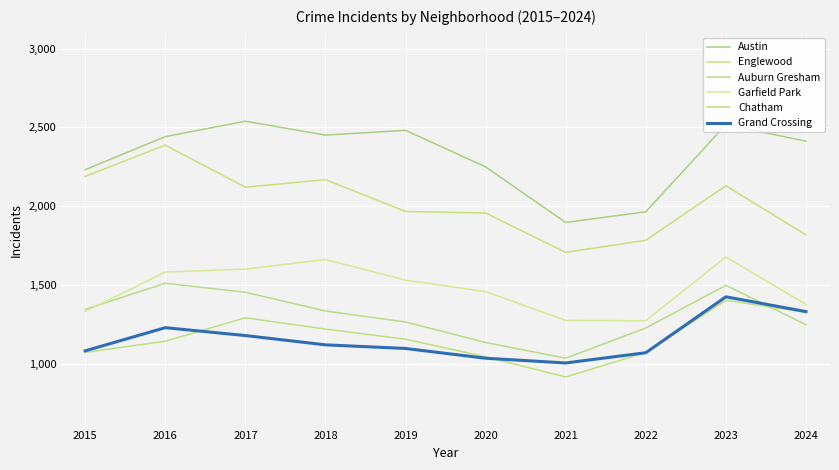

The Chatham series shows 270 at 2024. True or false?

False